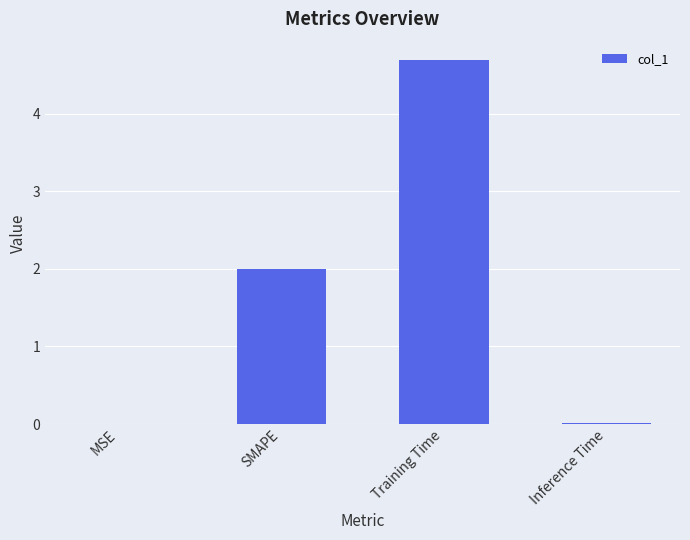

True or false: the data shows 2.6 at SMAPE.

False